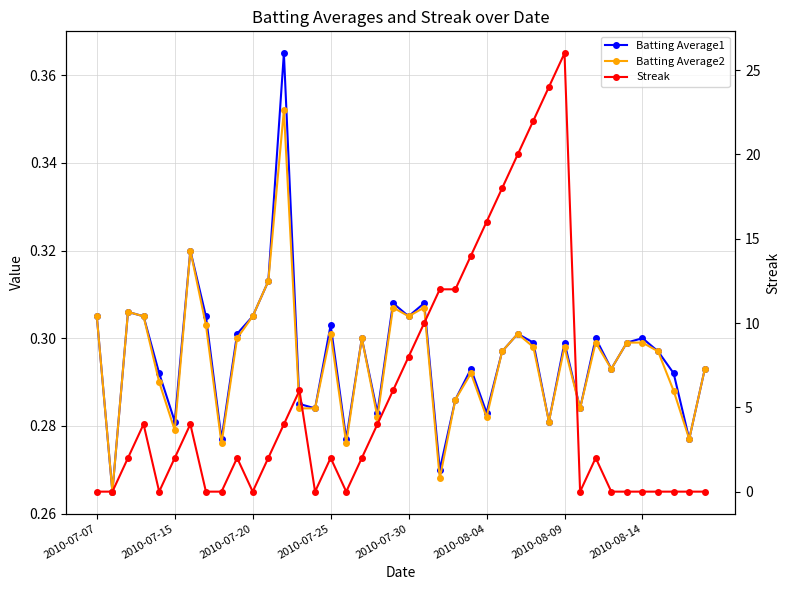

What is the difference between the maximum and minimum values in the Batting Average1 series?

0.1